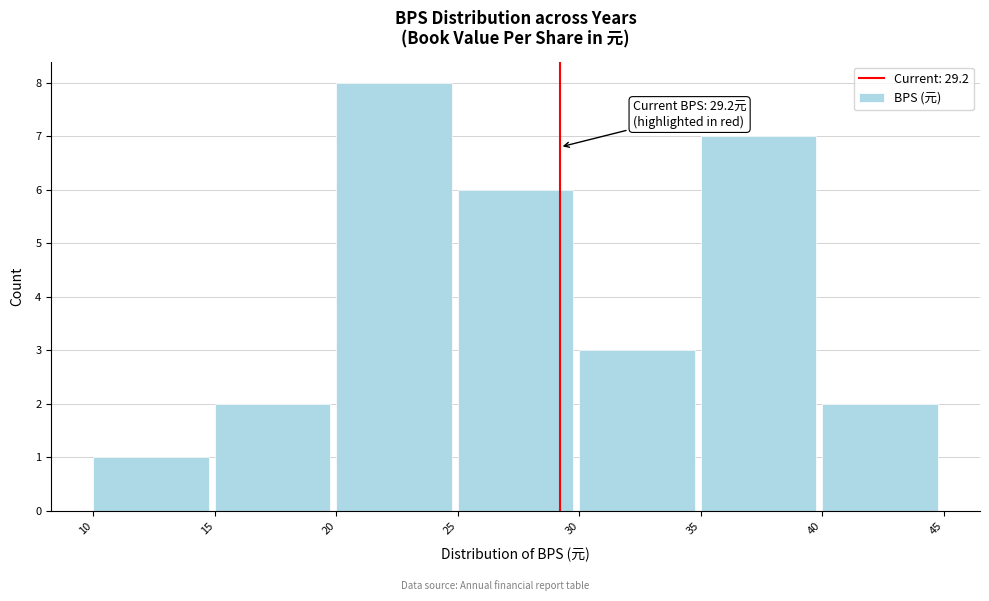

Which range on the x-axis has the tallest bar?

20 to 25